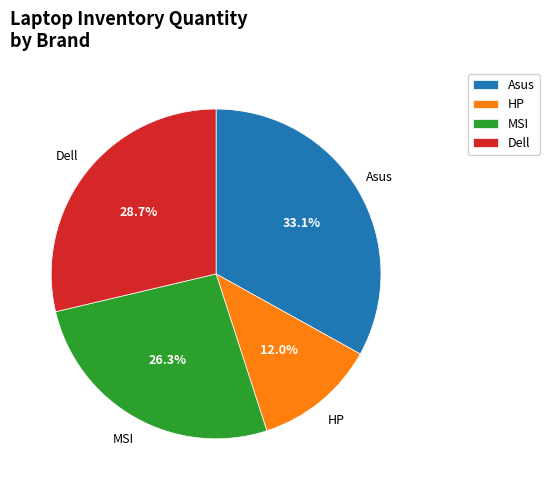

Rank the categories by value from lowest to highest.

HP, MSI, Dell, Asus